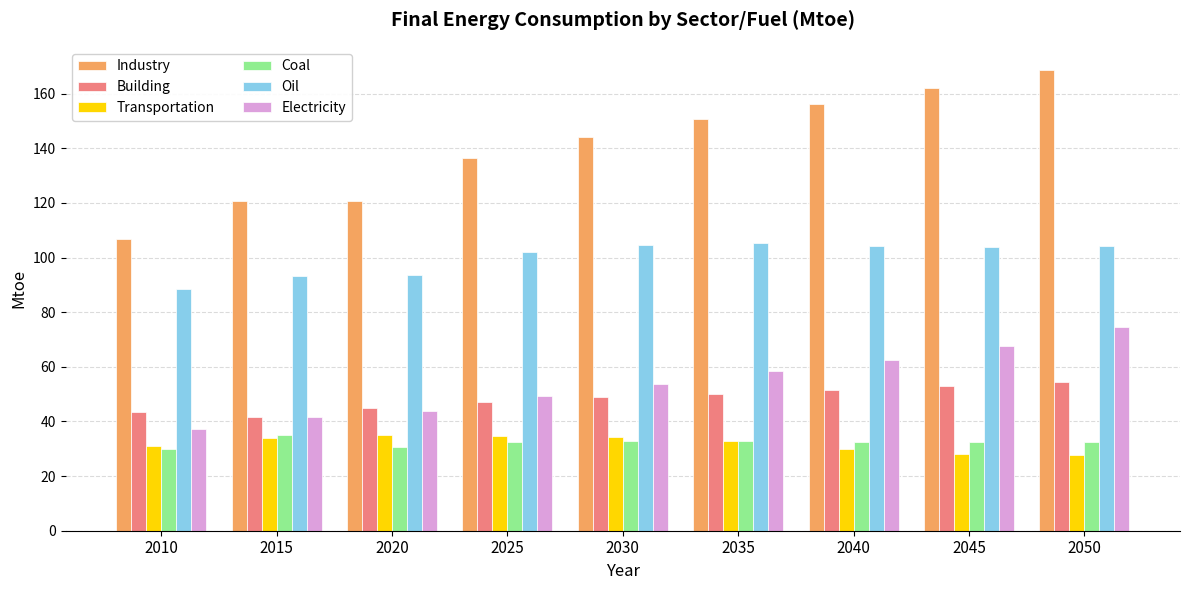

What is the highest value of the Building series?

54.6